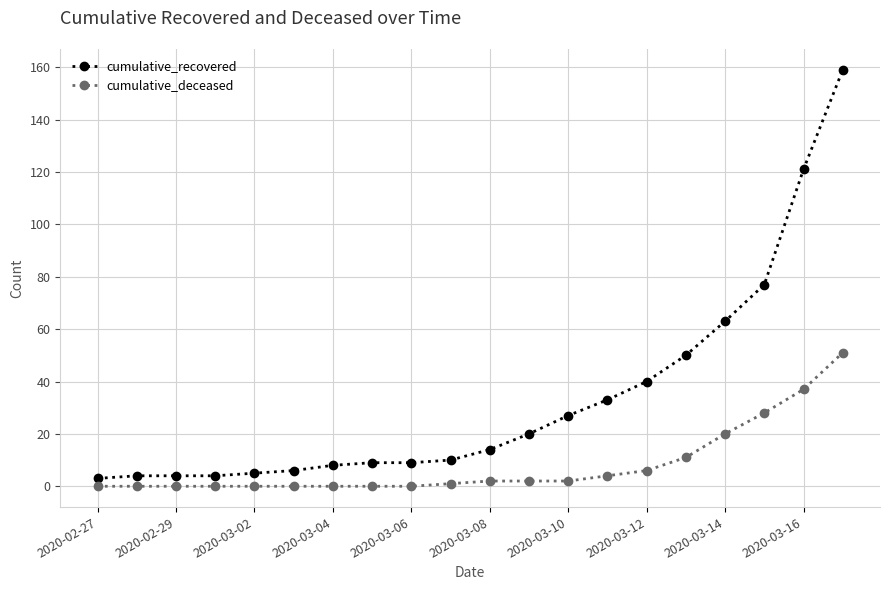

Which series has the largest range (max minus min)?

cumulative_recovered